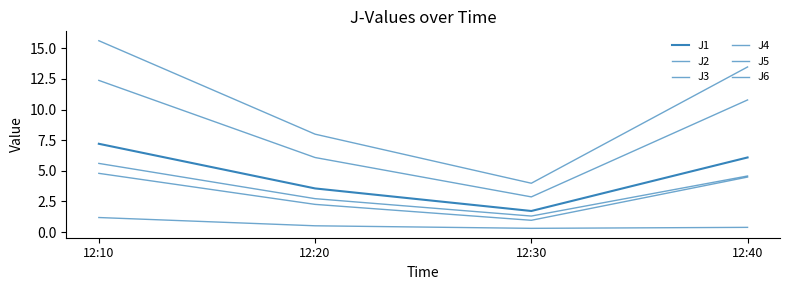

Does the chart have visible grid lines?

No